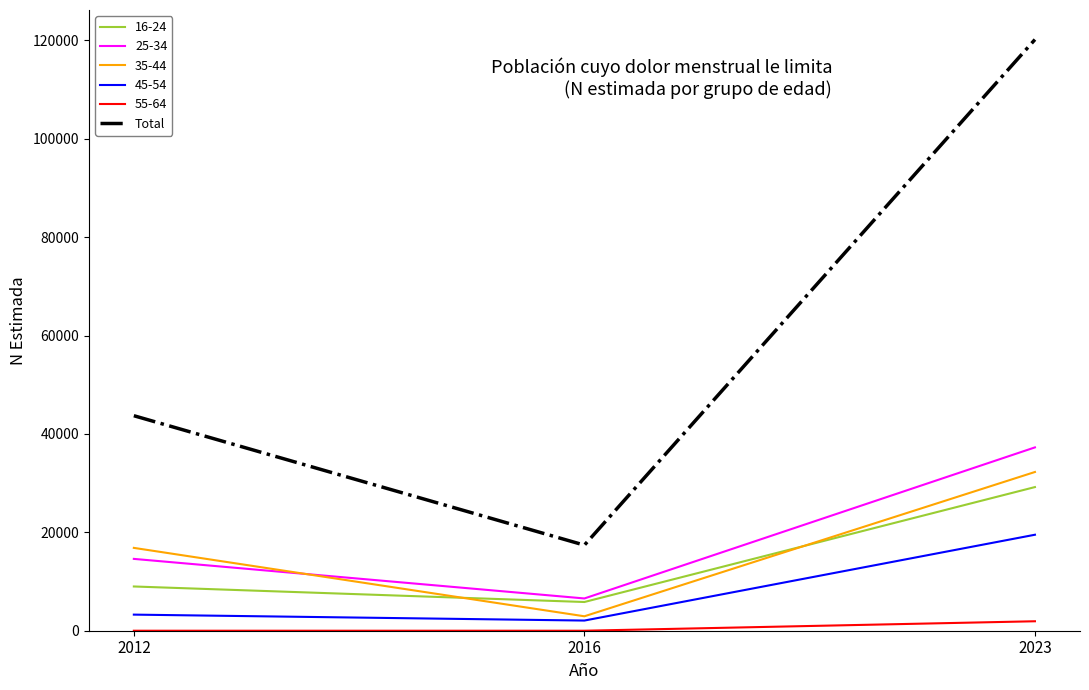

What is the maximum value shown in the chart?

120163